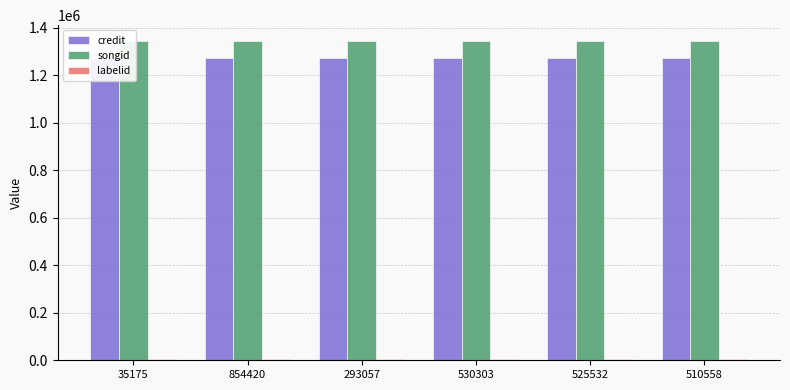

Reading left to right, transcribe all the data shown in this chart.

credit: 1272357	1272357	1272357	1272357	1272357	1272357
songid: 1344305	1344305	1344305	1344305	1344305	1344305
labelid: 7081	7081	7081	7081	7081	7081